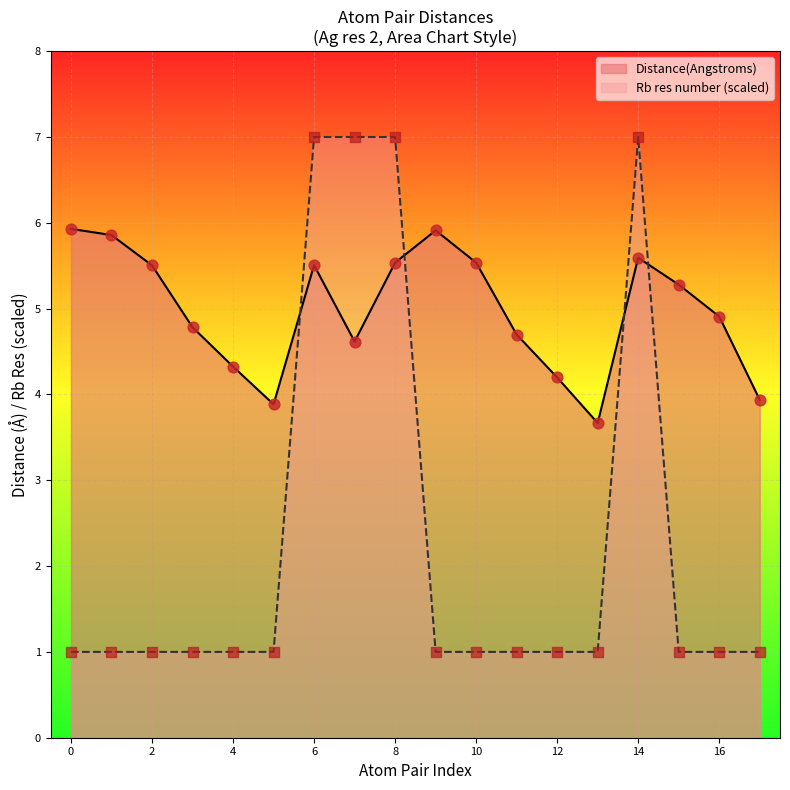

Is the value of Mean Distance at 2_CB_CH2 greater than the value of Rb res number at 2_OG1_CE2?

Yes